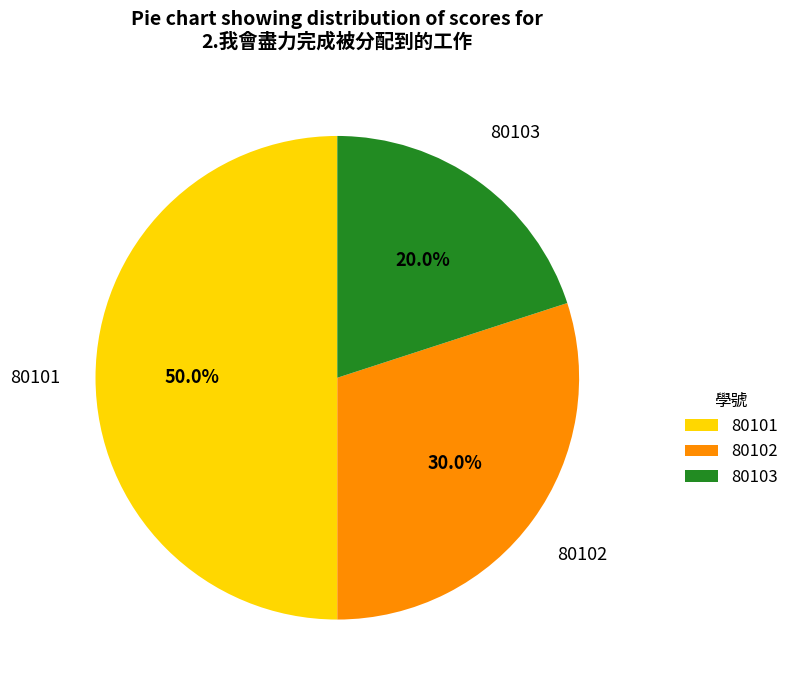

Does 80102 represent more than half of the total?

No